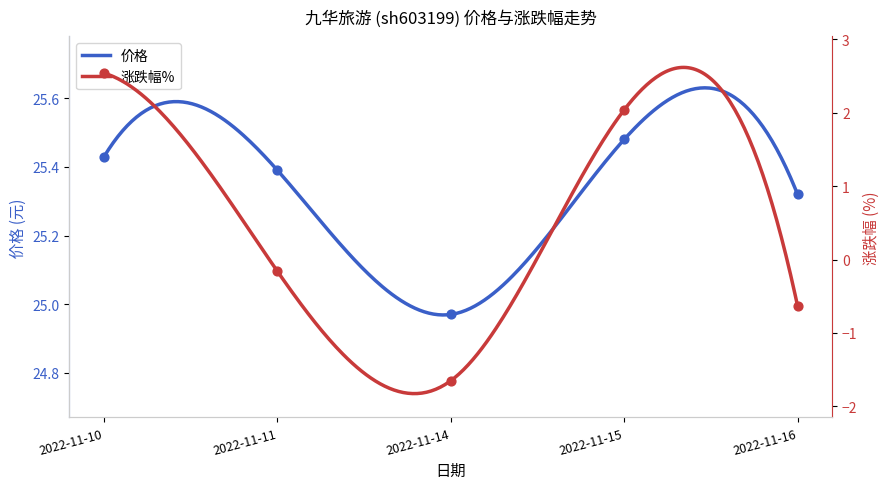

Which series contains the lowest Y value?

涨跌幅%